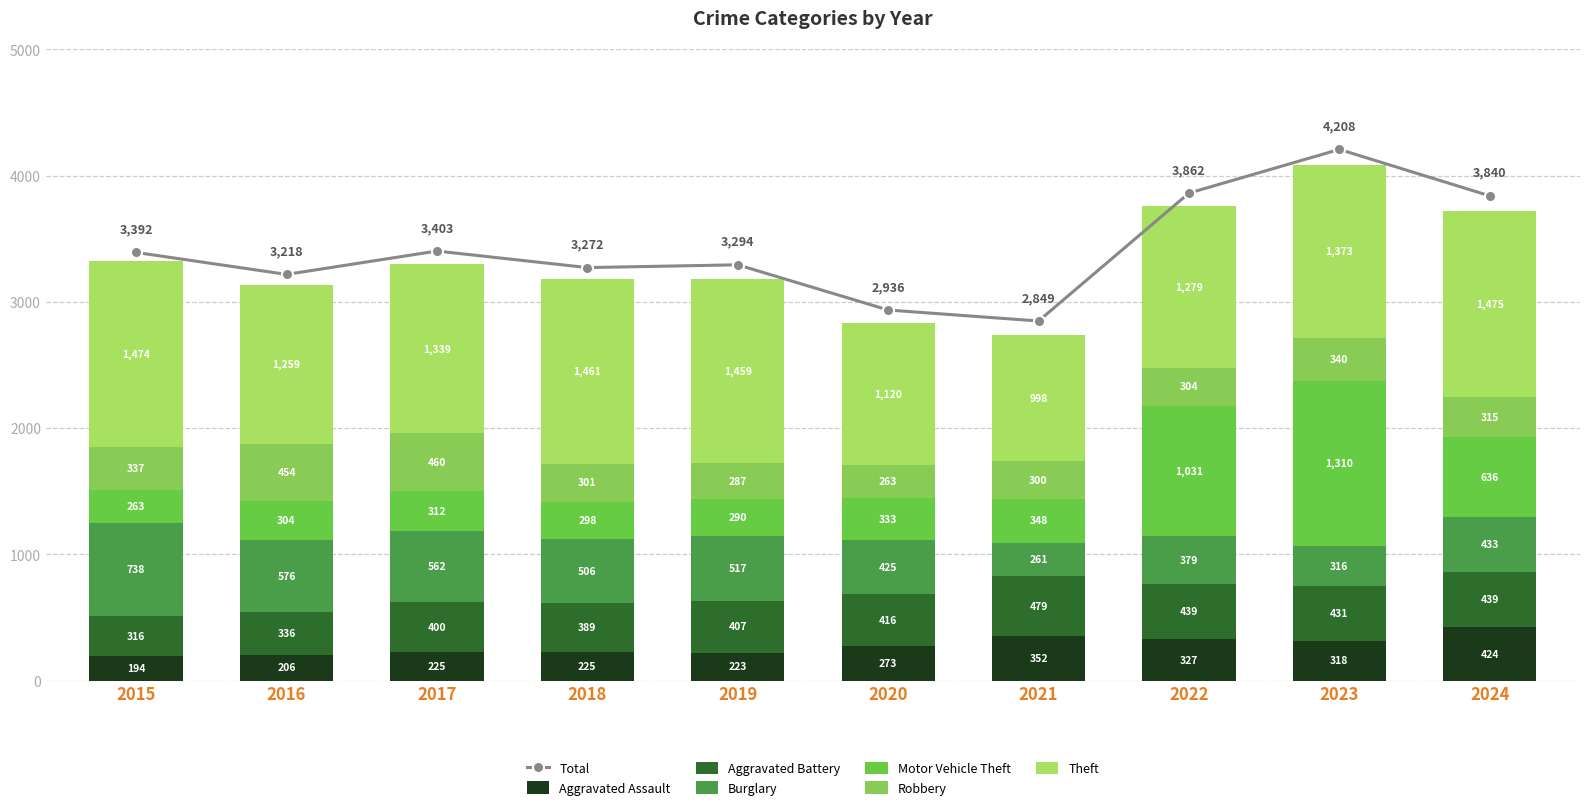

What is the sum of the Aggravated Assault values at 2016 and 2022?

533